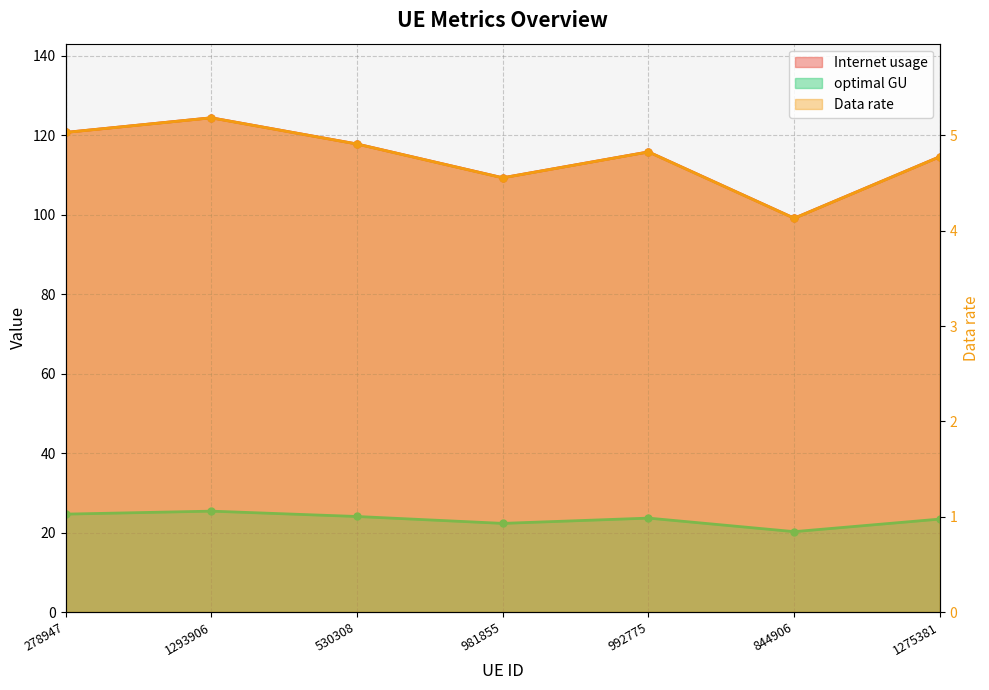

What is the sum of the Data rate values at 981855 and 530308?

46.4